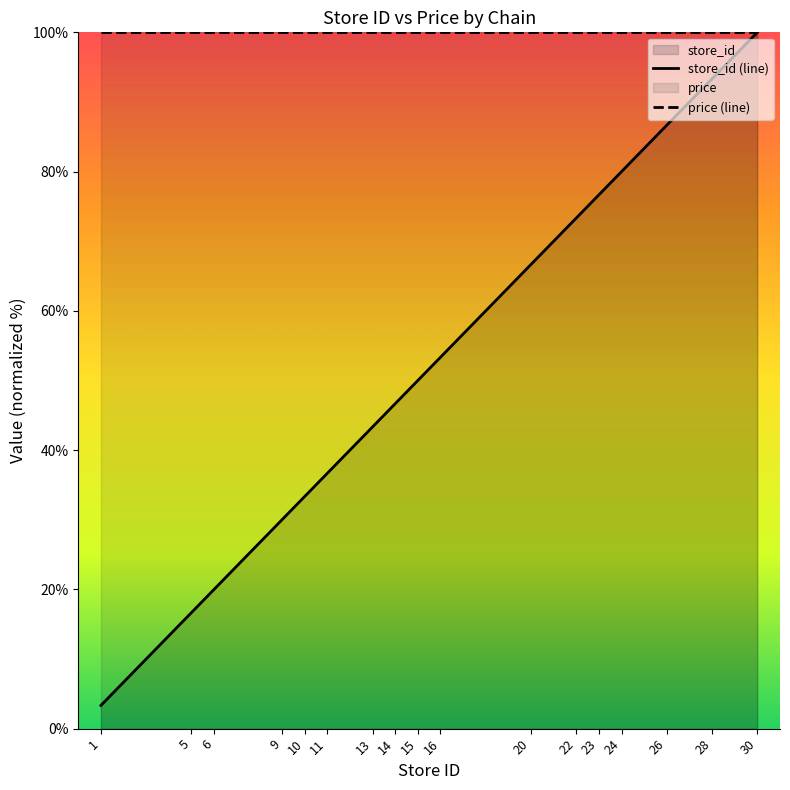

True or false: price (line) and store_id (line) intersect in this chart.

False